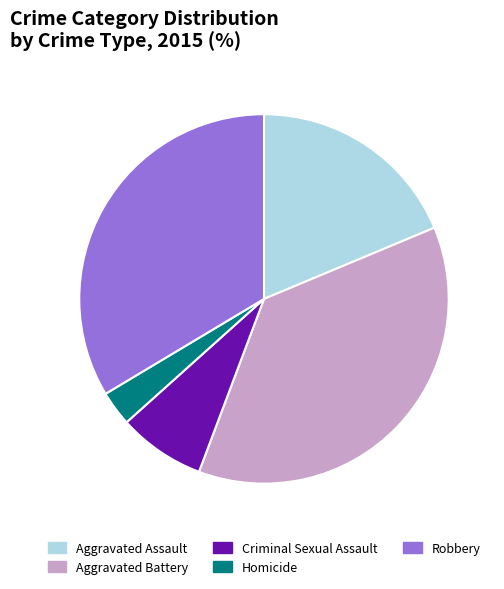

The Homicide slice represents 3% of the pie. True or false?

True